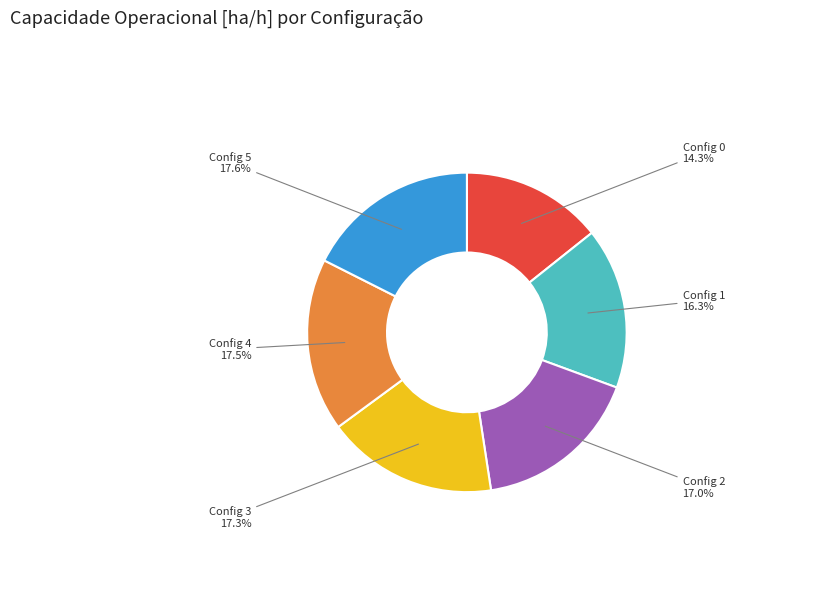

Is there any slice that represents more than half of the pie?

No